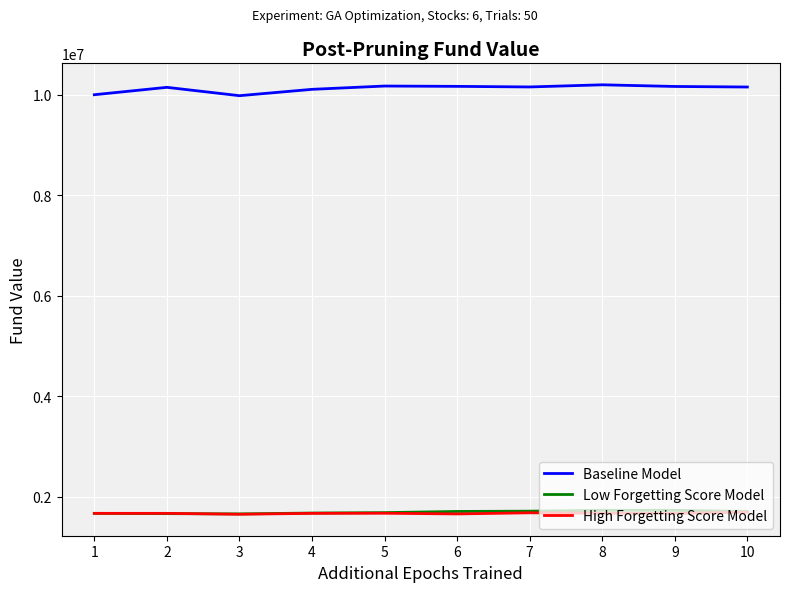

True or false: Baseline Model has more than 0 interior local peaks.

True